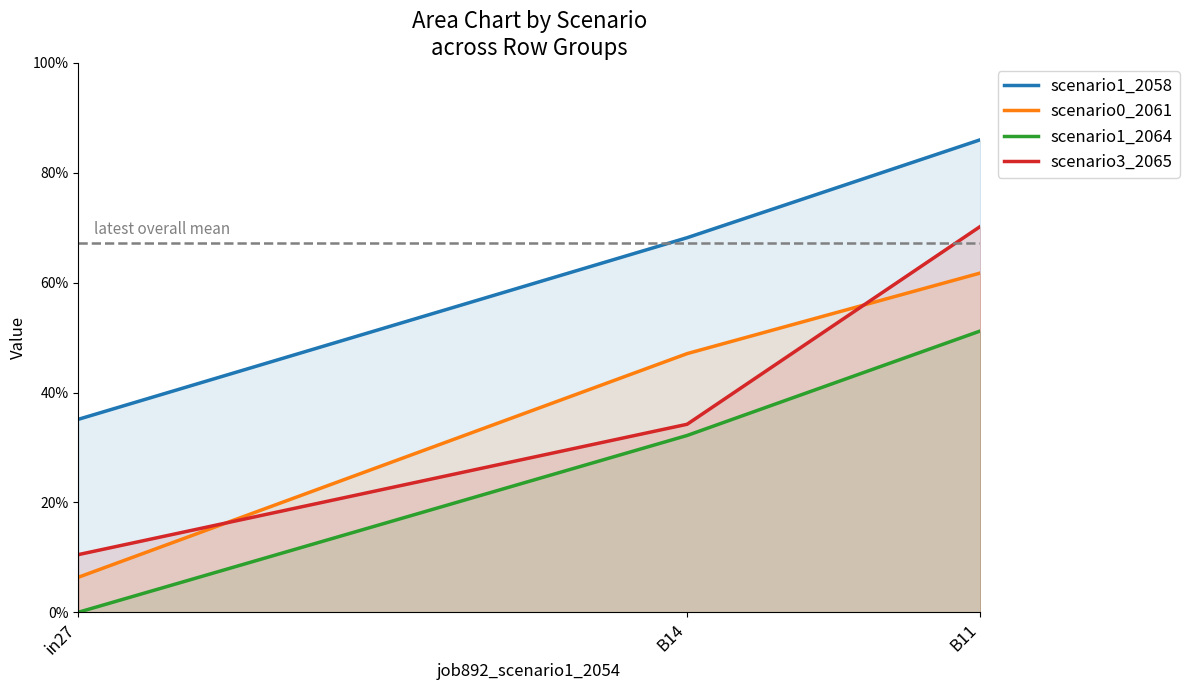

How many scenario1_2058 values are between 0 and 1?

3